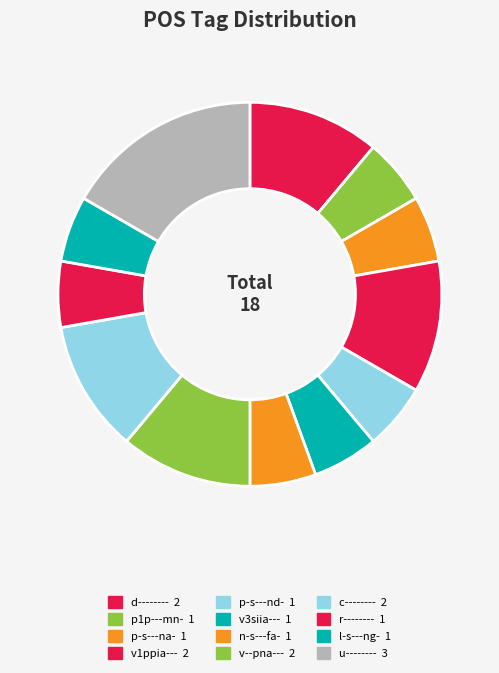

What portion of the pie excludes r--------?

94.4%